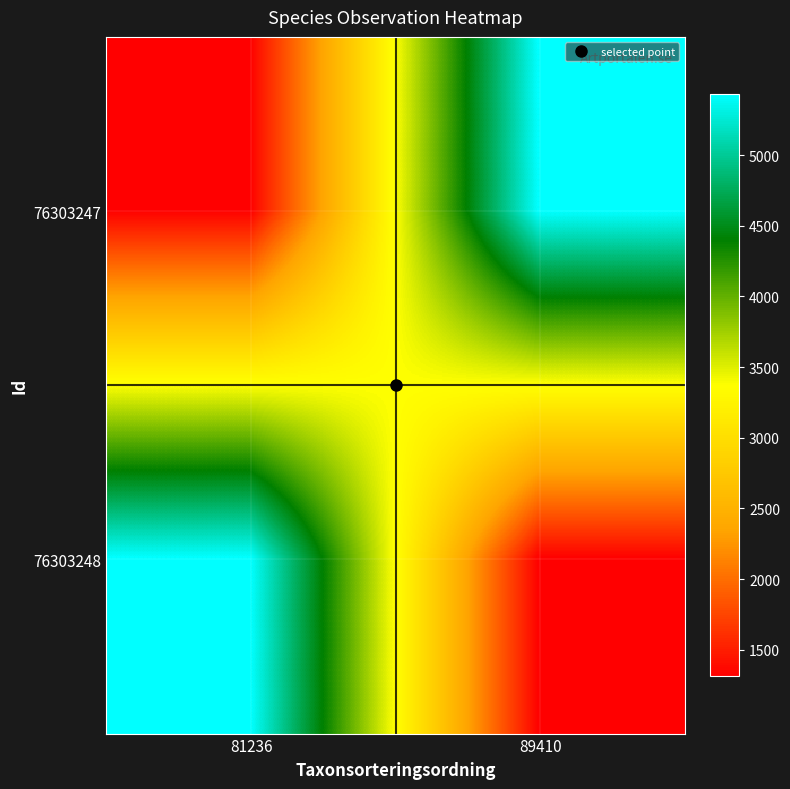

Which category has the highest value across all series?

89410